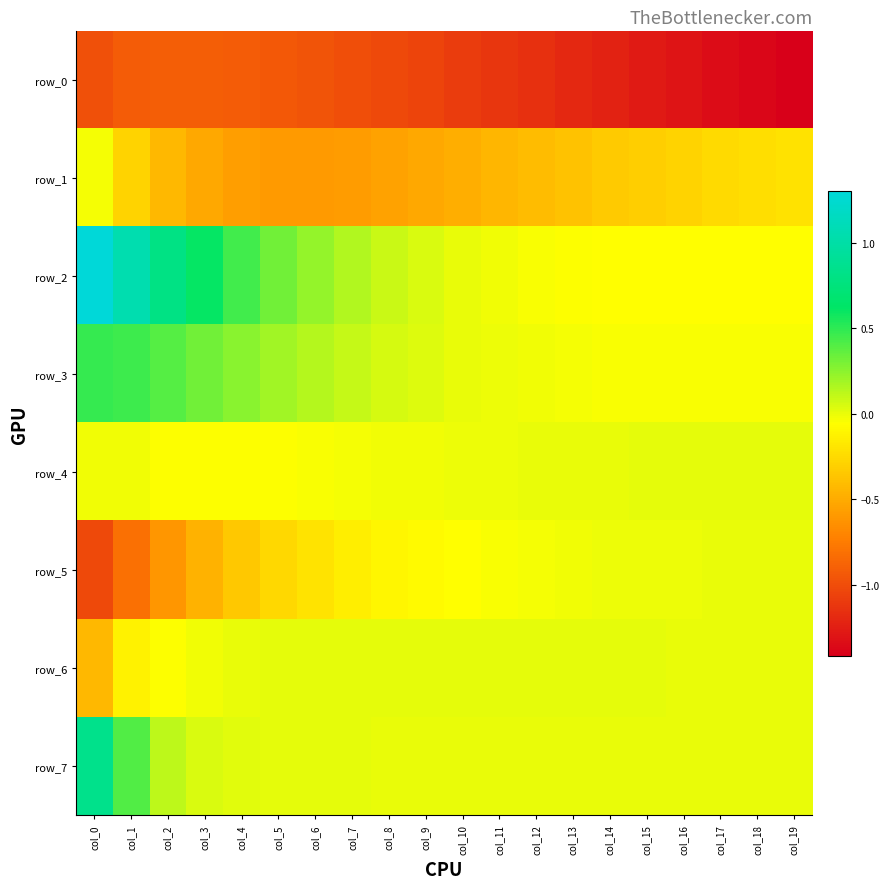

Which series has the largest range (max minus min)?

row_2